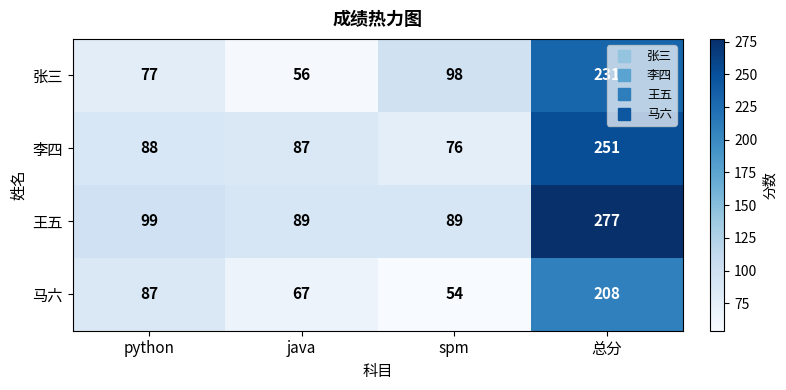

The 王五 series shows 113 at 总分. True or false?

False